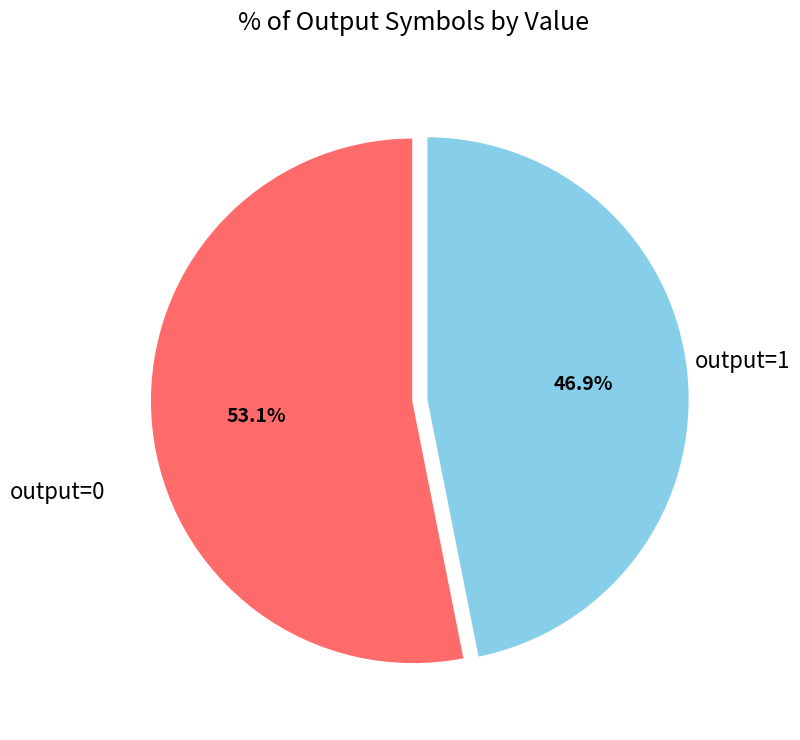

How many slices are in this pie chart?

2